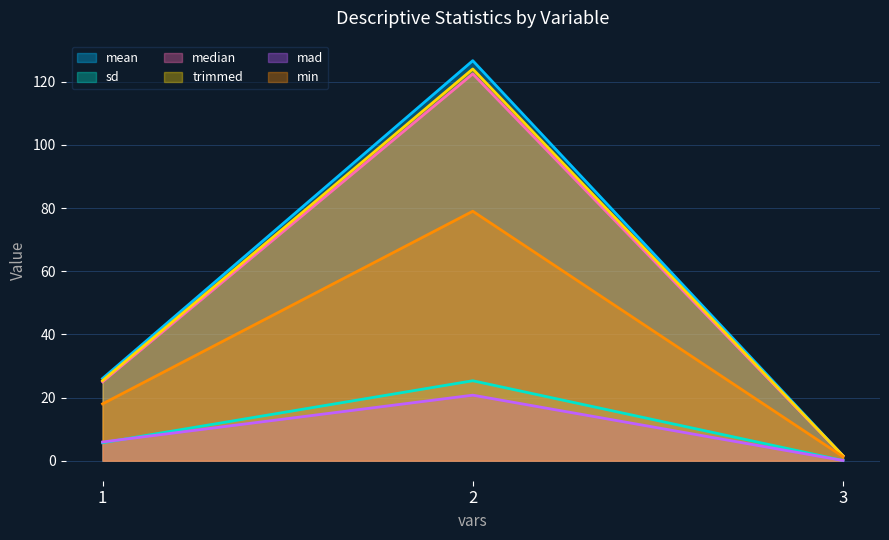

What is the approximate value of sd at 1?

5.7